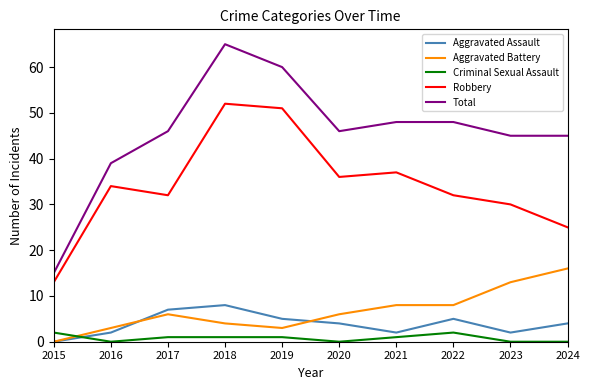

What is the sum of all Total values?

457